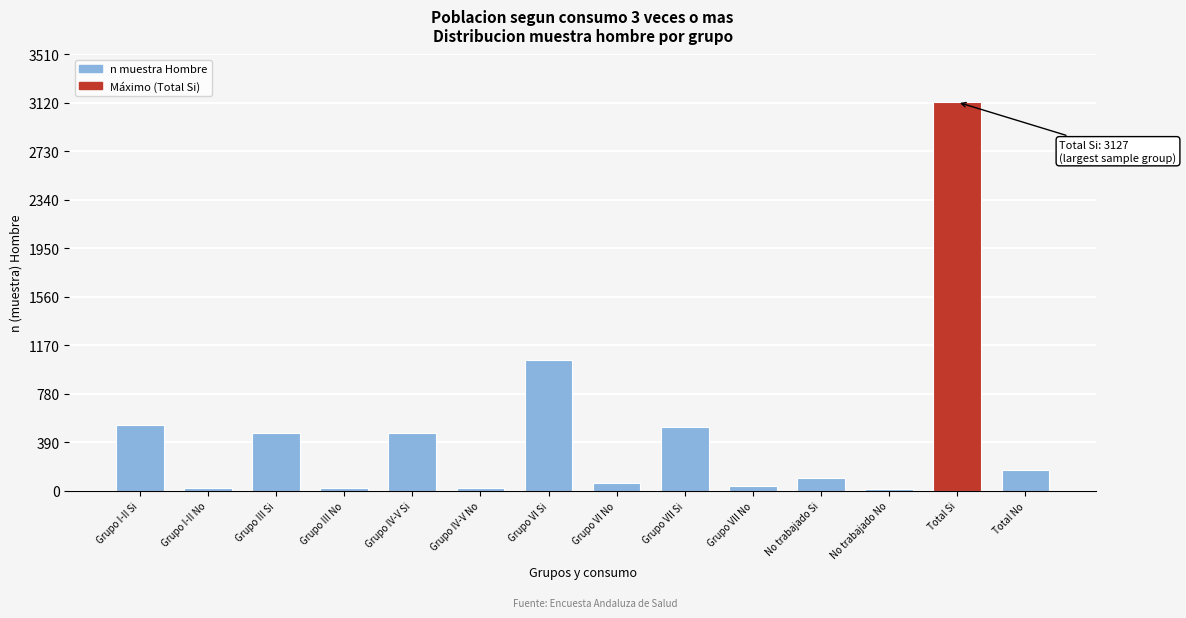

Between Grupo IV-V Si and Grupo VI No, which is larger?

Grupo IV-V Si